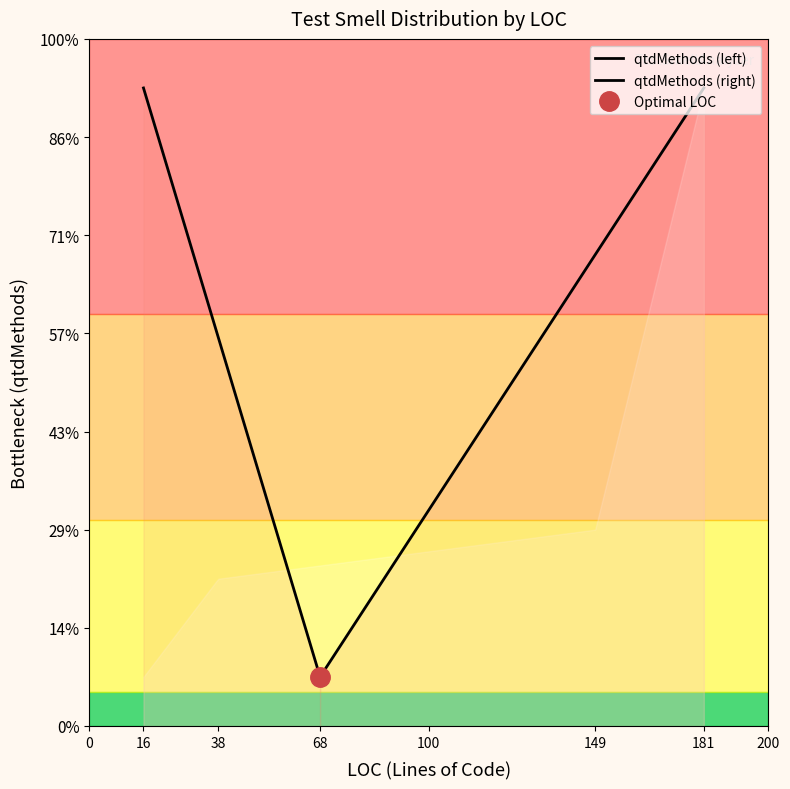

Is it true that the value at 149 is 6?

False